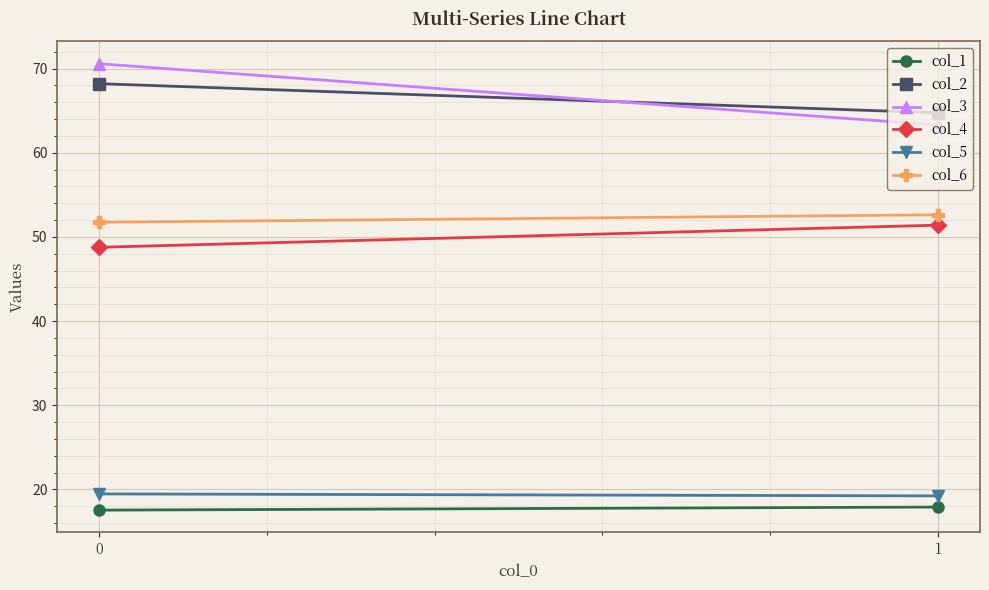

What is the minimum value shown in the chart?

17.5